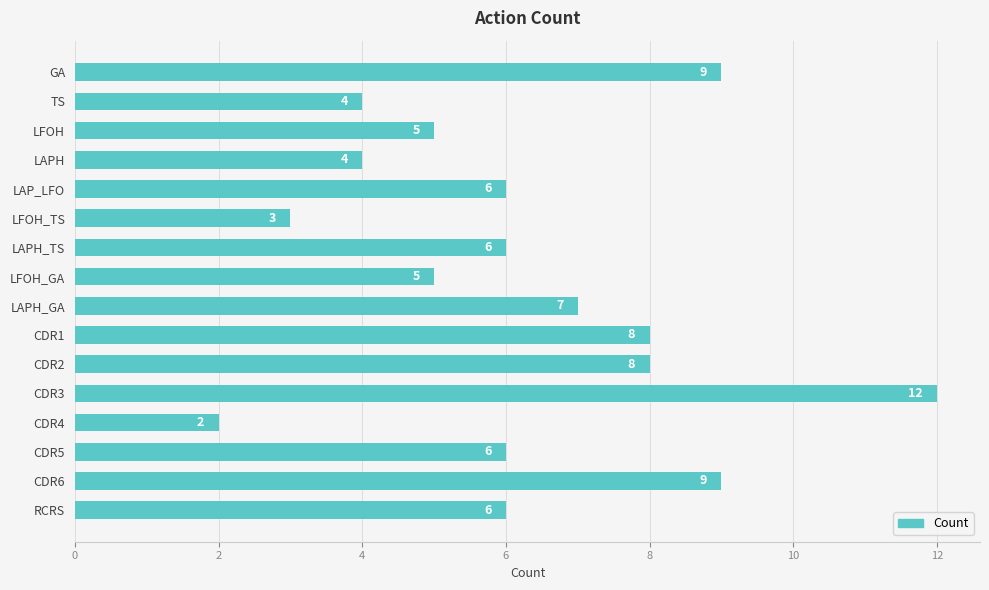

At which category does the chart reach its peak across all series?

CDR3